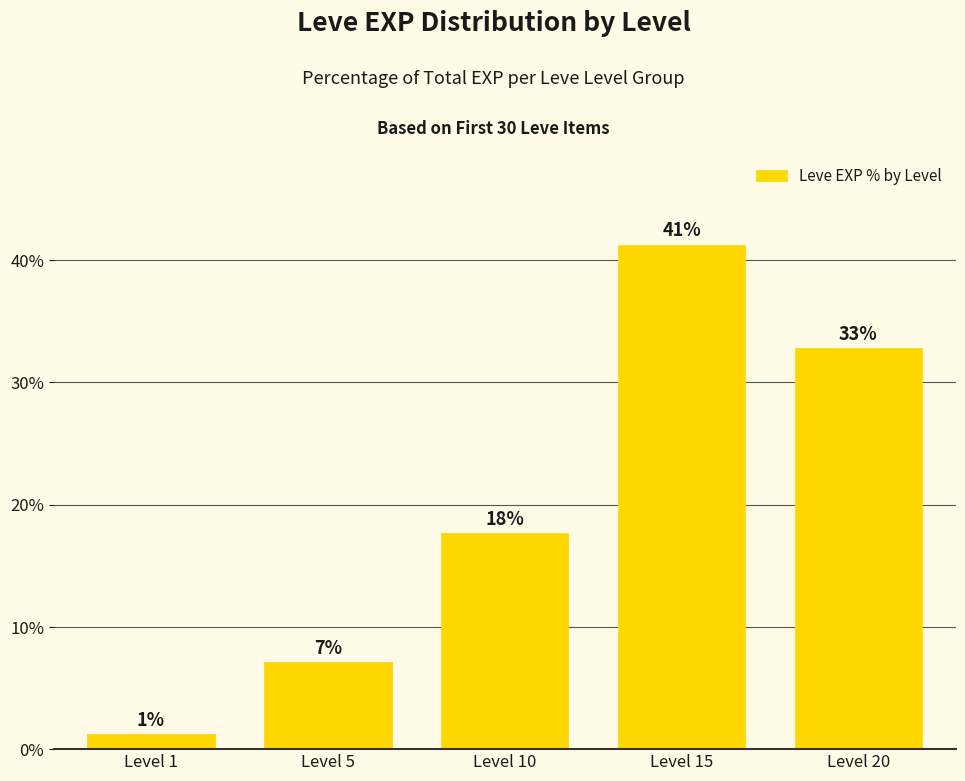

Is it true that the value at Level 20 is 48.2?

False